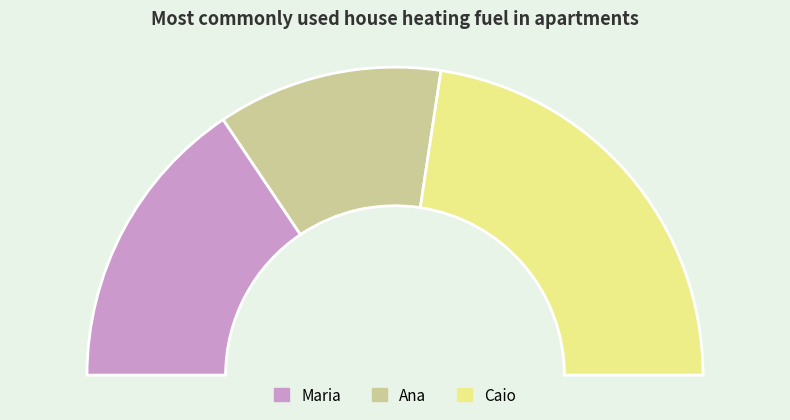

Is the sum of Maria and Caio greater than half?

Yes